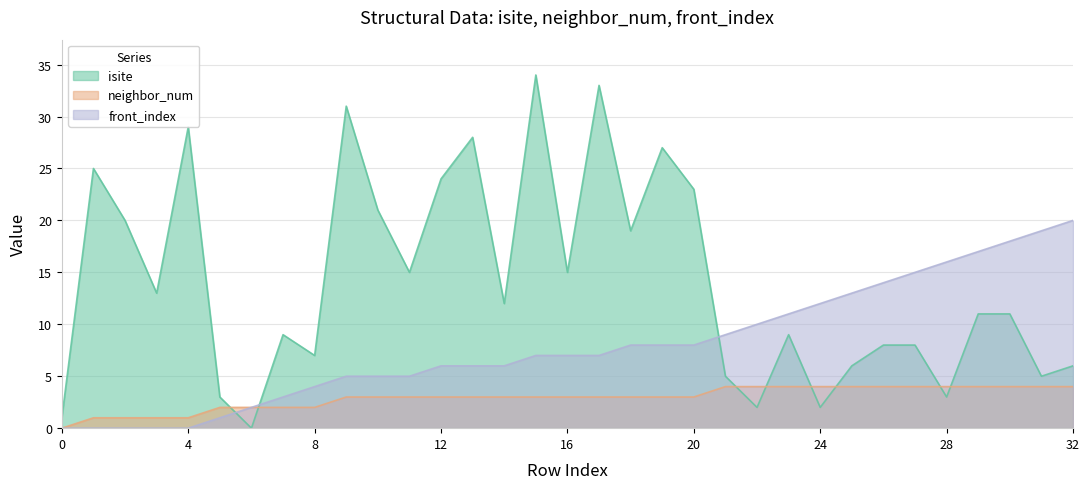

What value does the front_index series have at 7?

3